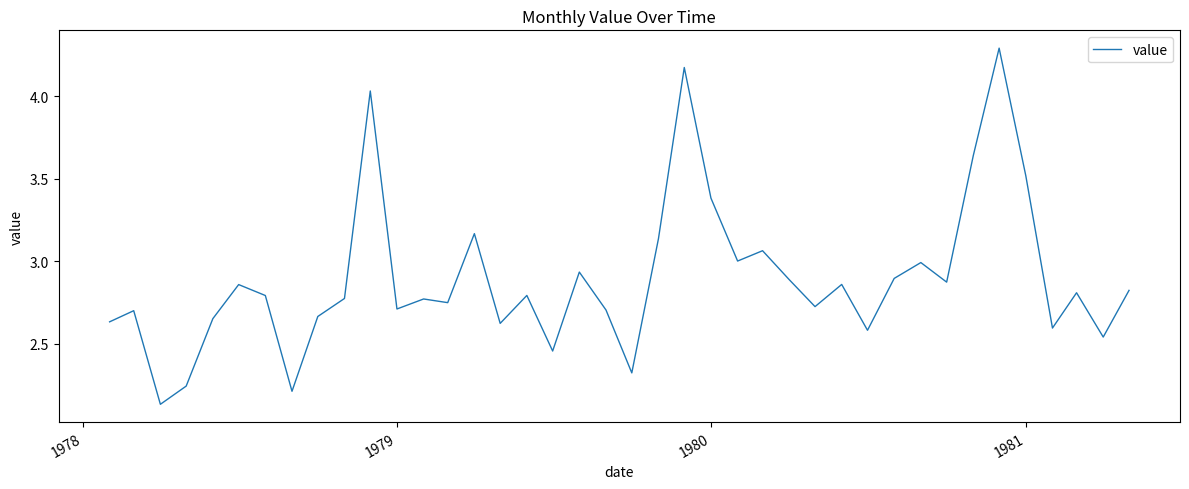

How many lines are shown in the chart?

1